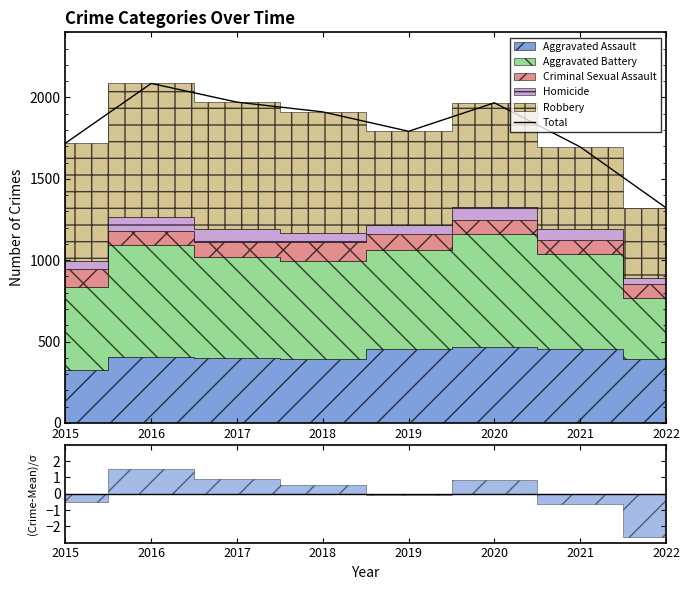

How many interior local peaks (higher than both neighbors) does the data have?

2